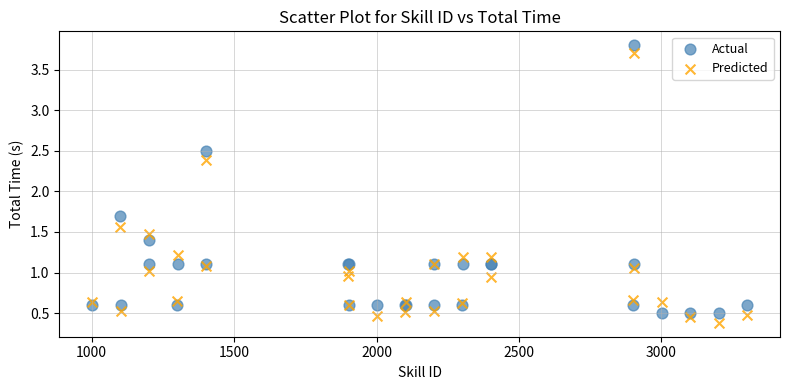

What are all the series names shown in the legend?

Actual, Predicted